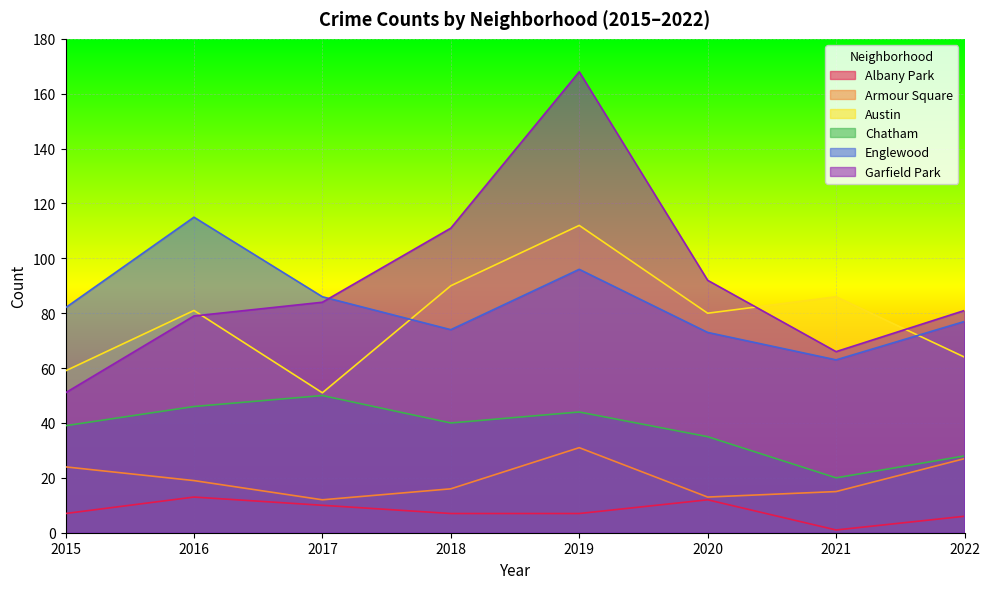

Rank the series at 2015 from lowest to highest value.

Albany Park, Armour Square, Chatham, Garfield Park, Austin, Englewood